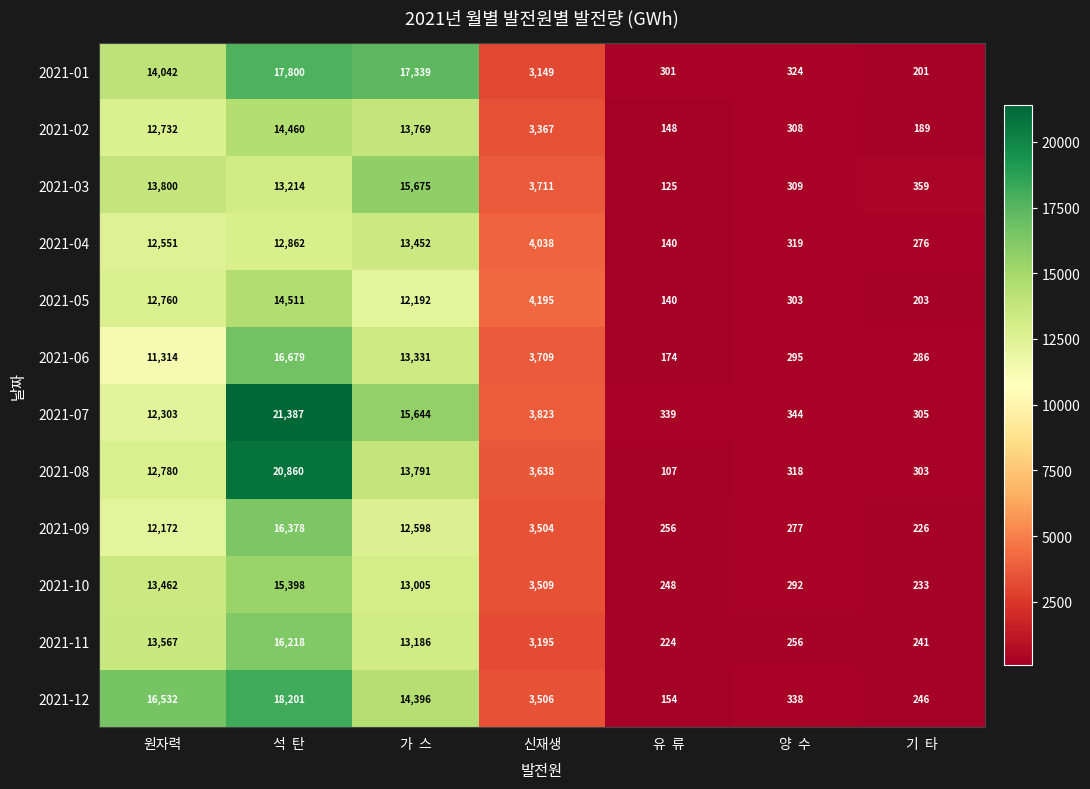

Read the 2021-02 value at 원자력, to the nearest 10.

12730